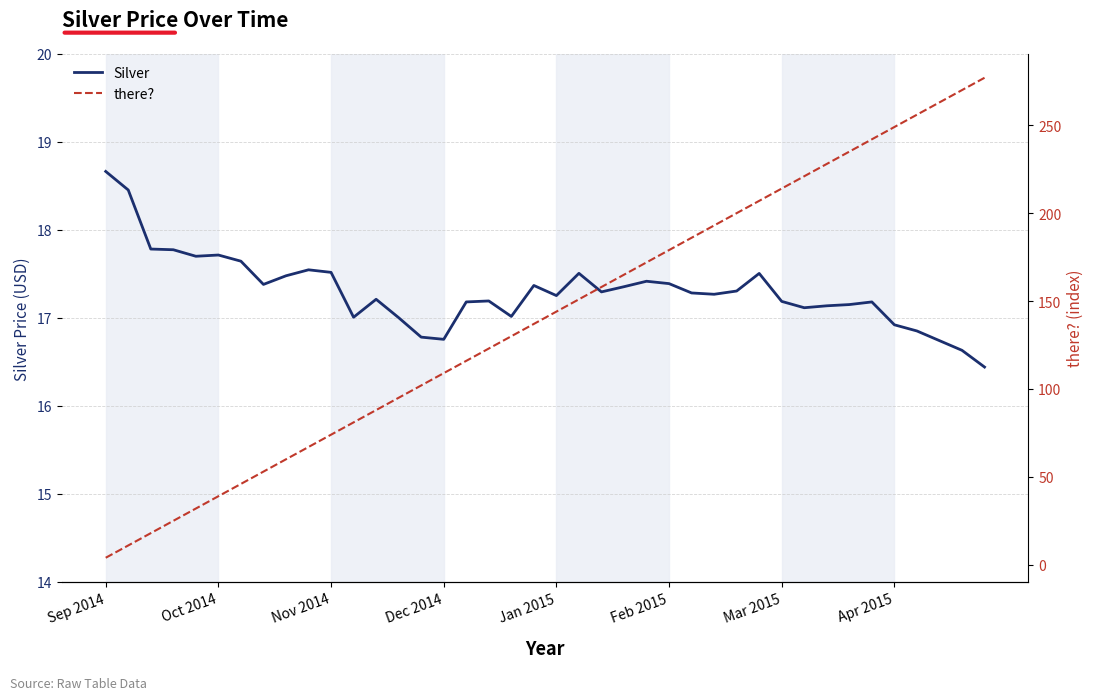

The Silver series shows 17.3 at 27. True or false?

True